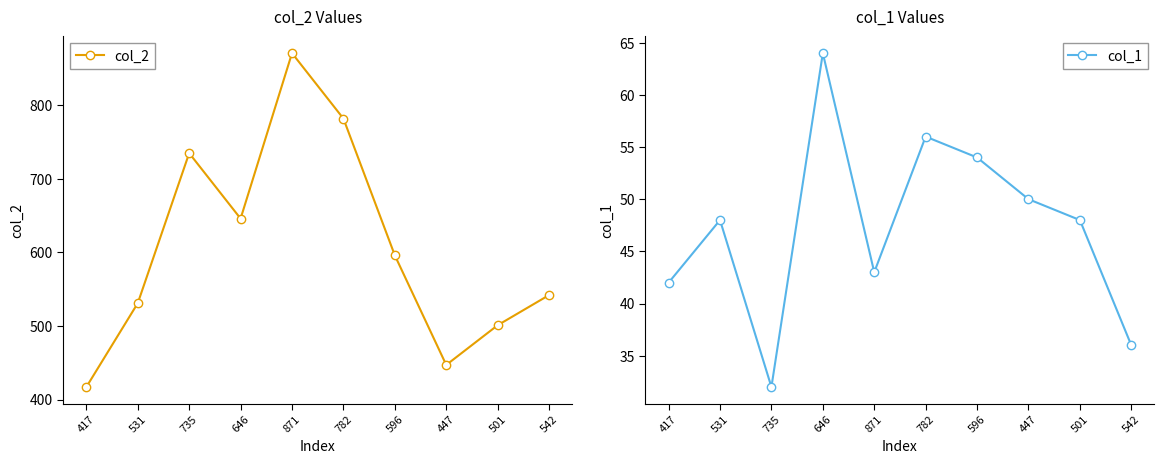

What is the label of the 2nd point from the left?

531